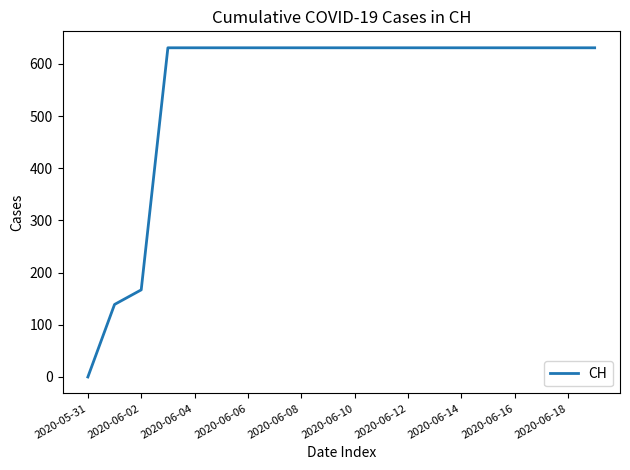

What is the difference between the maximum and minimum values?

631